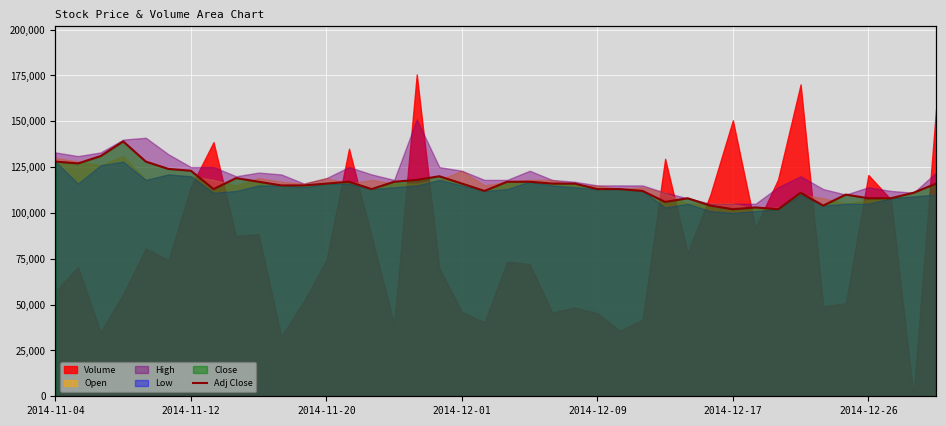

How many categories are shown in the chart?

40